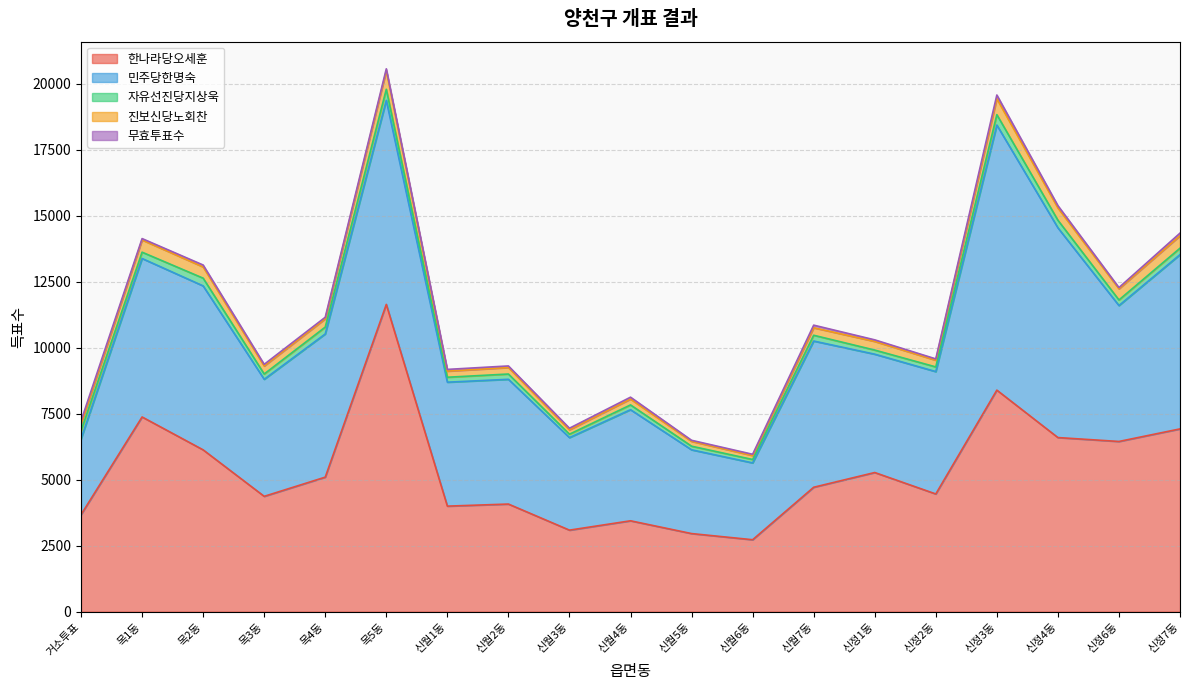

How many lines are shown in the chart?

5